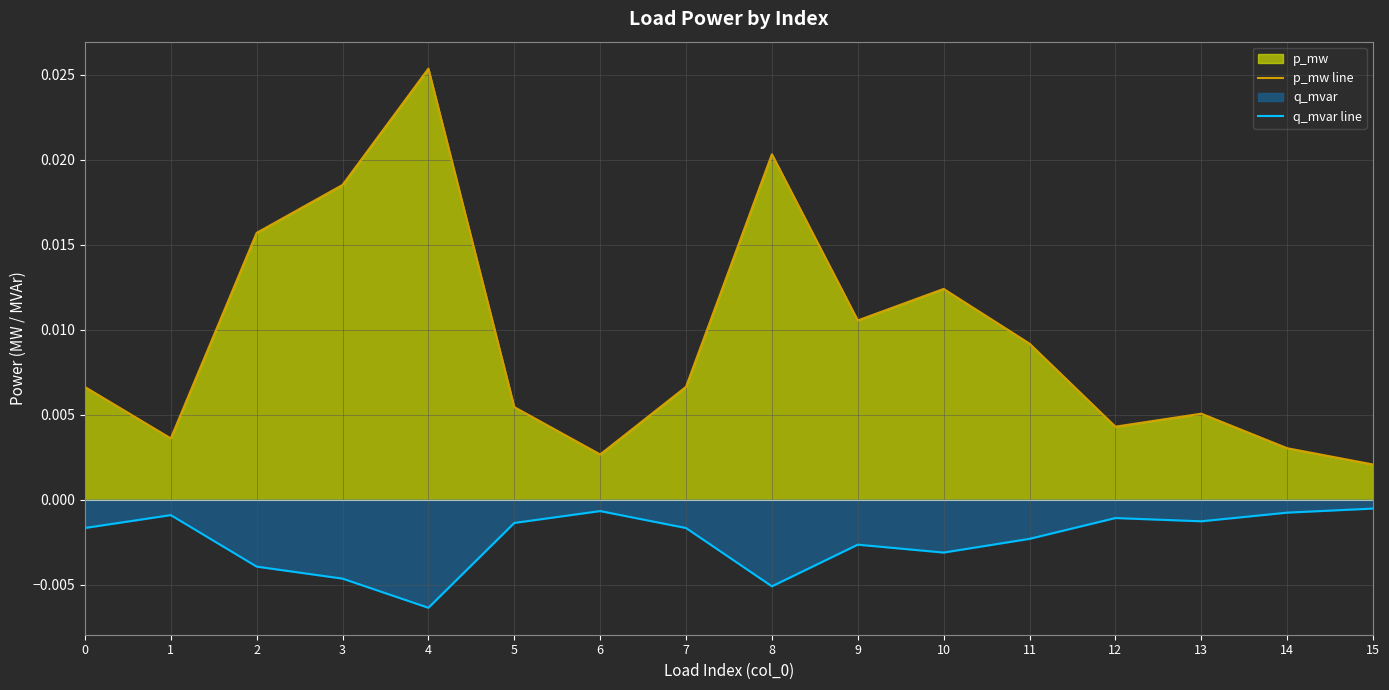

Rank the series at 0 from highest to lowest value.

p_mw line, q_mvar line